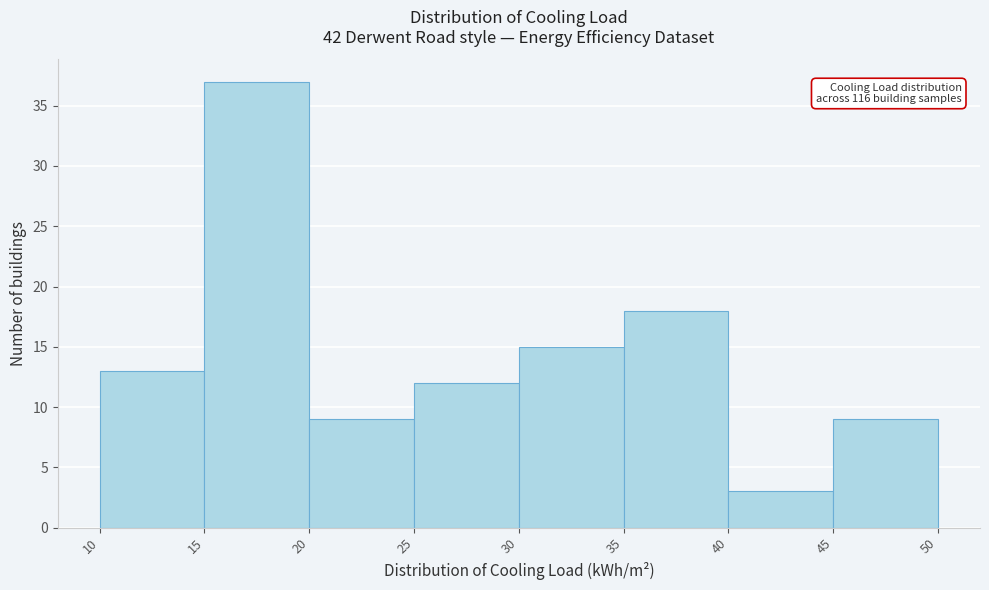

Which range on the x-axis has the tallest bar?

15 to 20